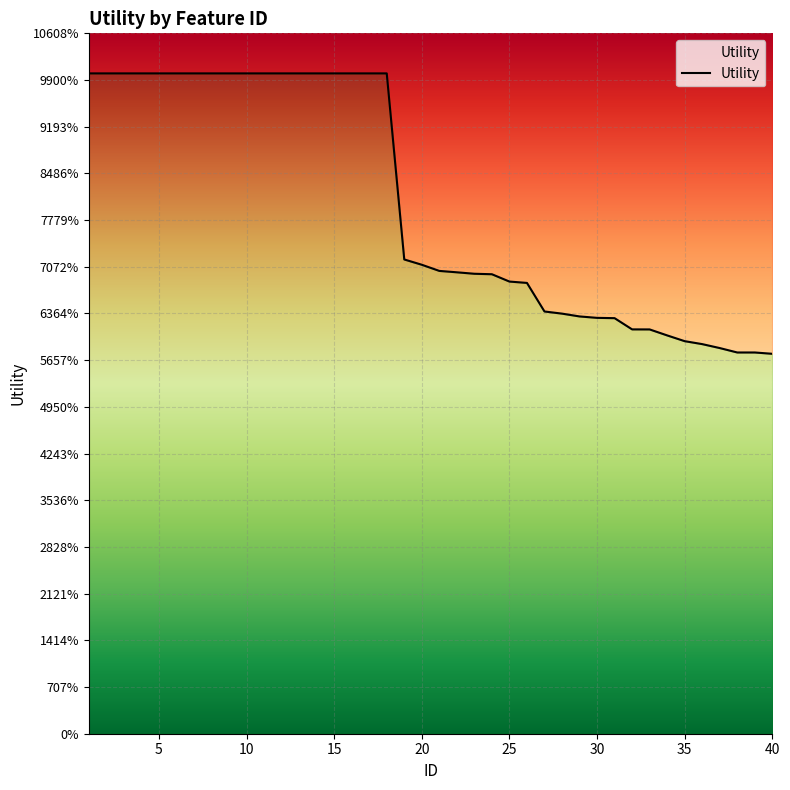

Reading right to left, transcribe all the data shown in this chart.

0.8	0.8	0.8	0.8	0.8	0.8	0.9	0.9	0.9	0.9	0.9	0.9	0.9	0.9	1.0	1.0	1.0	1.0	1.0	1.0	1.0	1.0	1.4	1.4	1.4	1.4	1.4	1.4	1.4	1.4	1.4	1.4	1.4	1.4	1.4	1.4	1.4	1.4	1.4	1.4